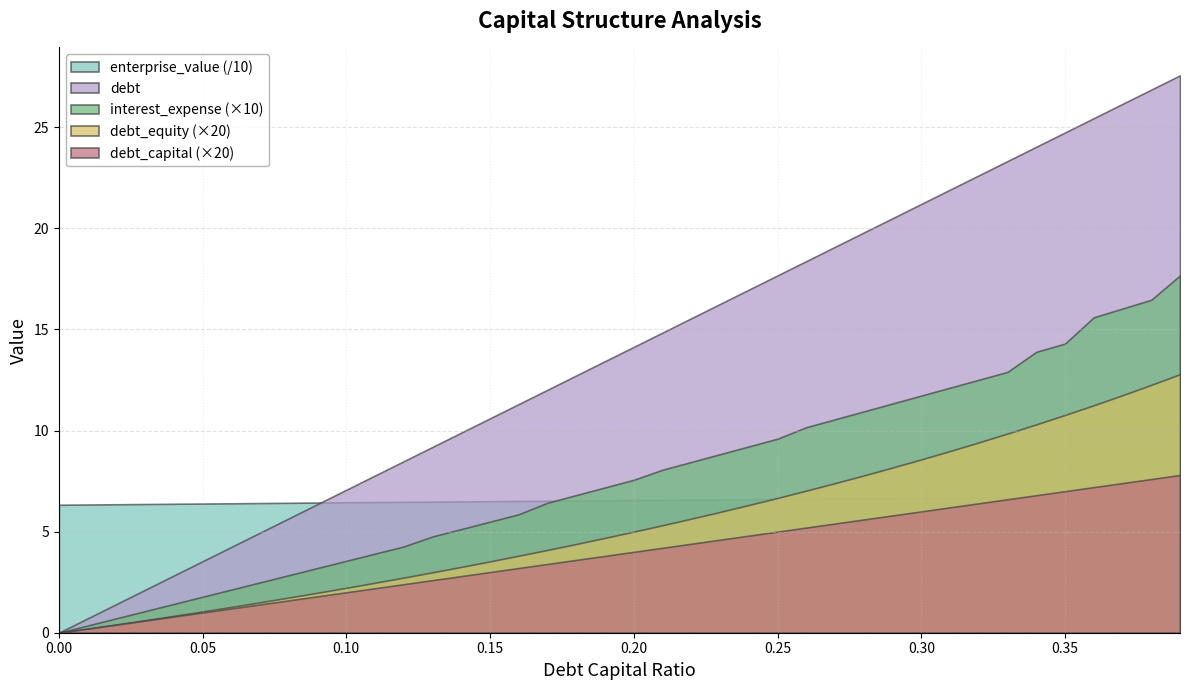

The value of interest_expense at 0.08 is 0.3. True or false?

True